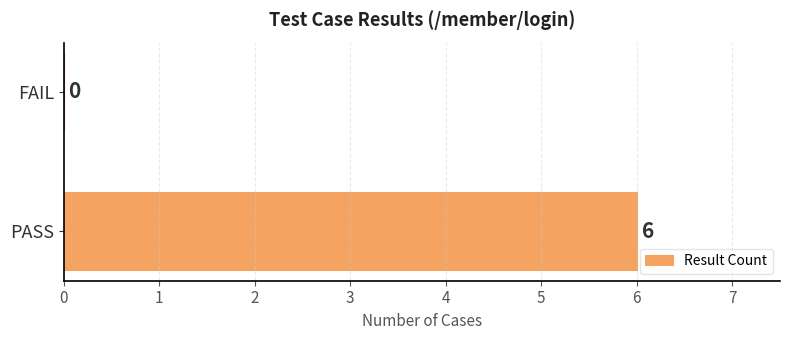

What is the sum of all values?

6